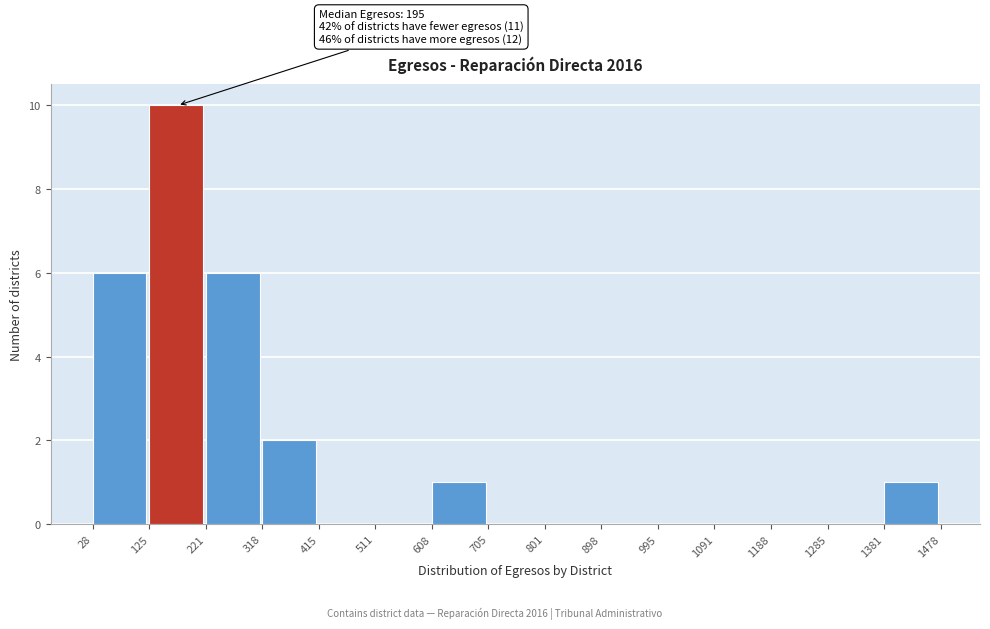

Which range on the x-axis has the tallest bar?

125 to 221